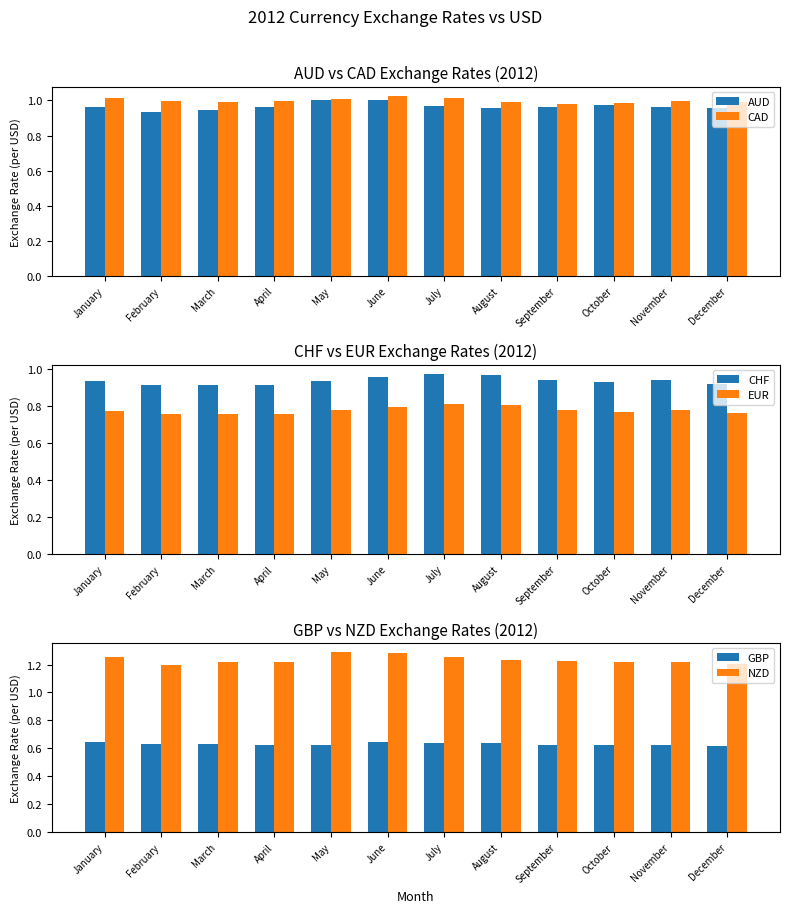

List the labels in order of CHF value, smallest first.

April, March, February, December, October, May, January, November, September, June, August, July